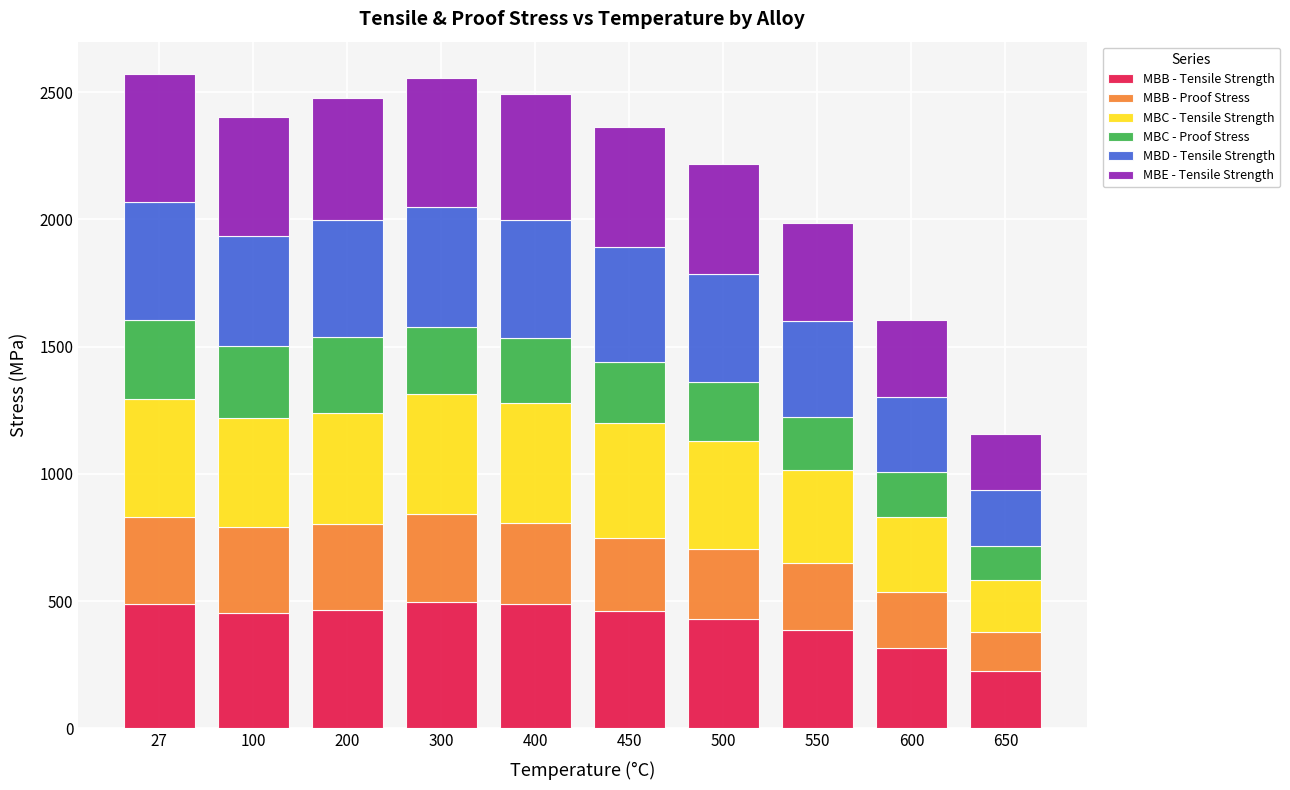

What is the highest value of the MBB - Tensile Strength series?

495